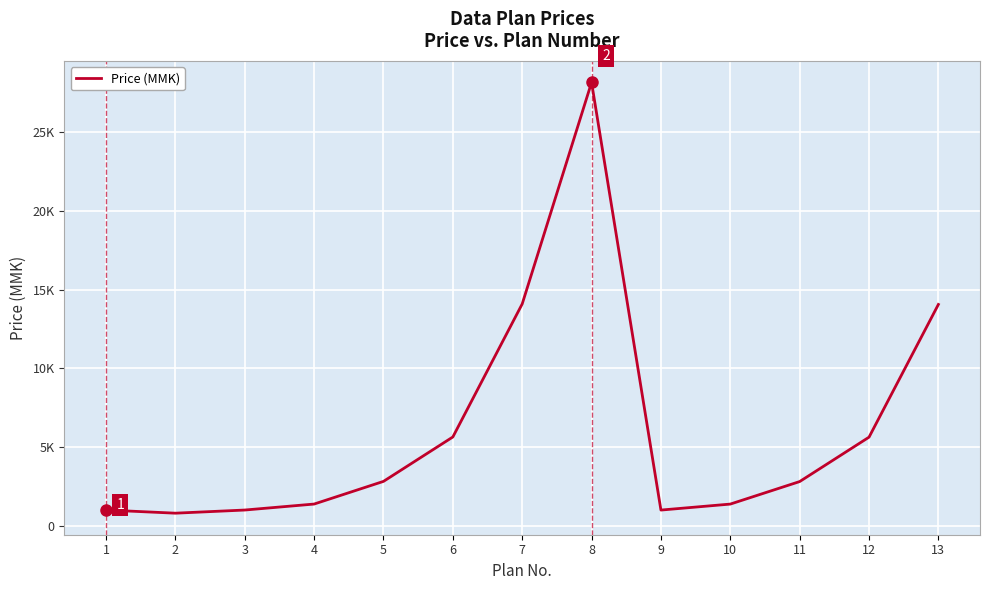

Is this an area chart (filled region under the line)?

No